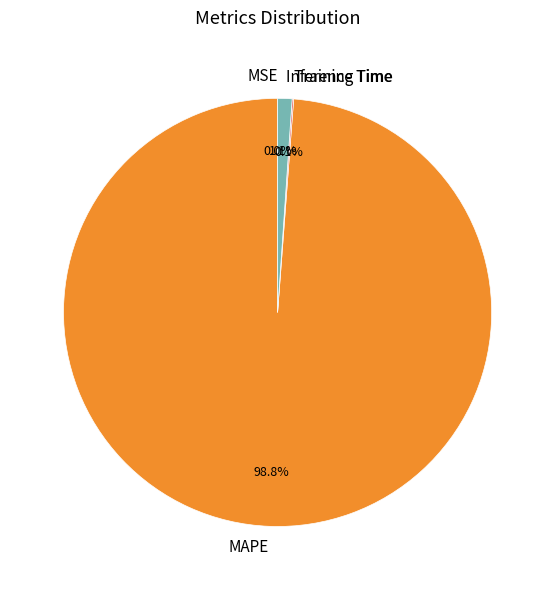

Is the sum of Training Time and MAPE greater than half?

Yes